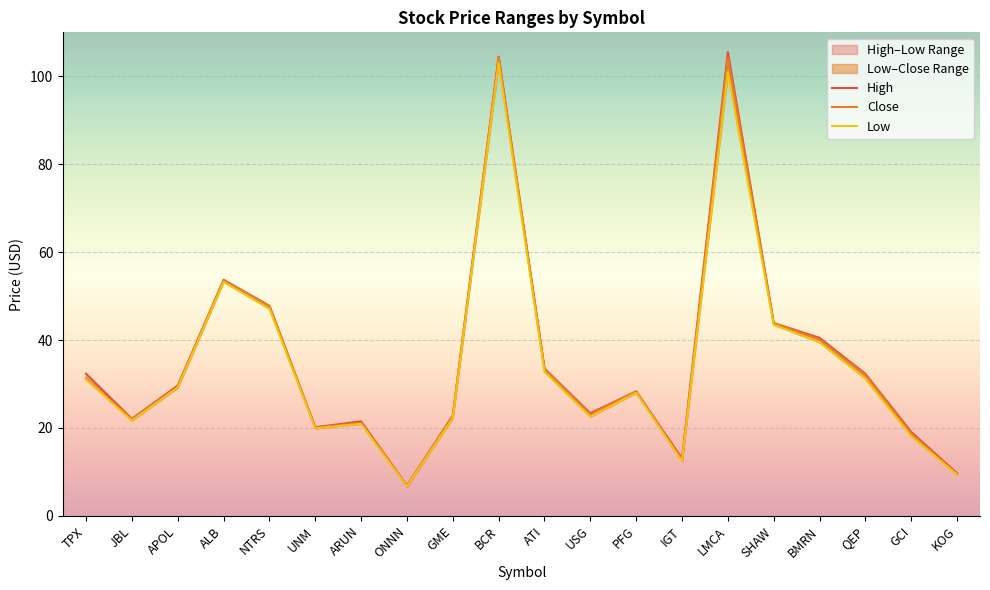

True or false: Close and Low intersect in this chart.

False